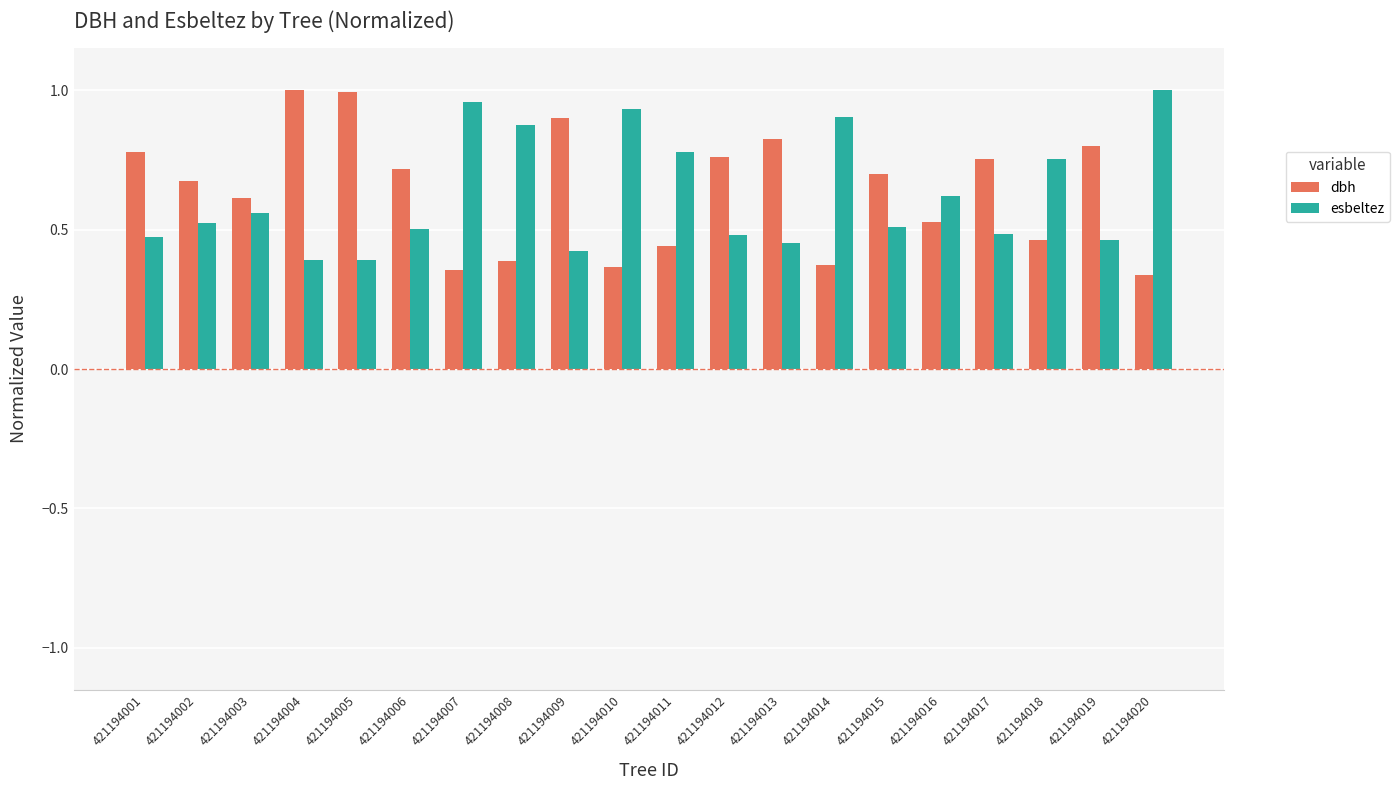

Does the chart contain any negative values?

No